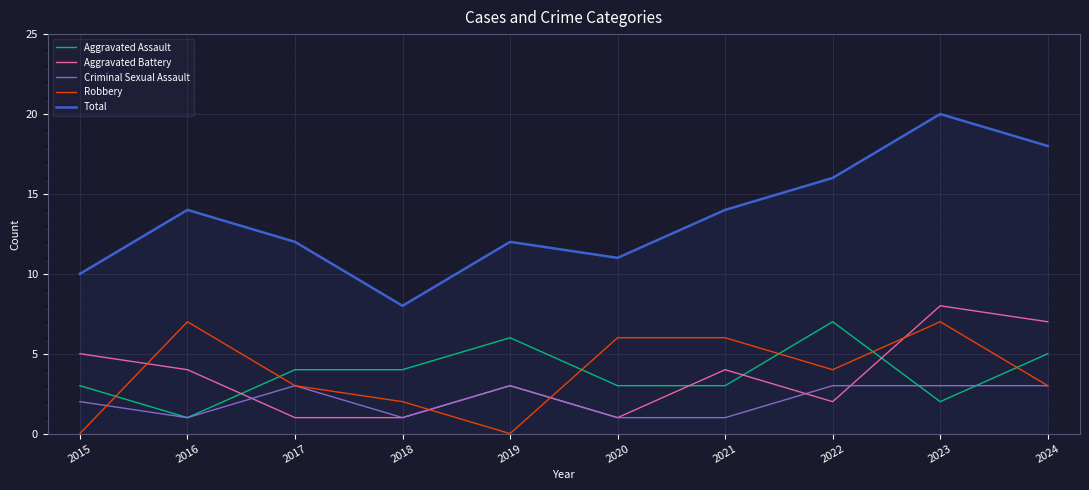

Is the value of Criminal Sexual Assault at 2019 greater than the value of Aggravated Assault at 2024?

No